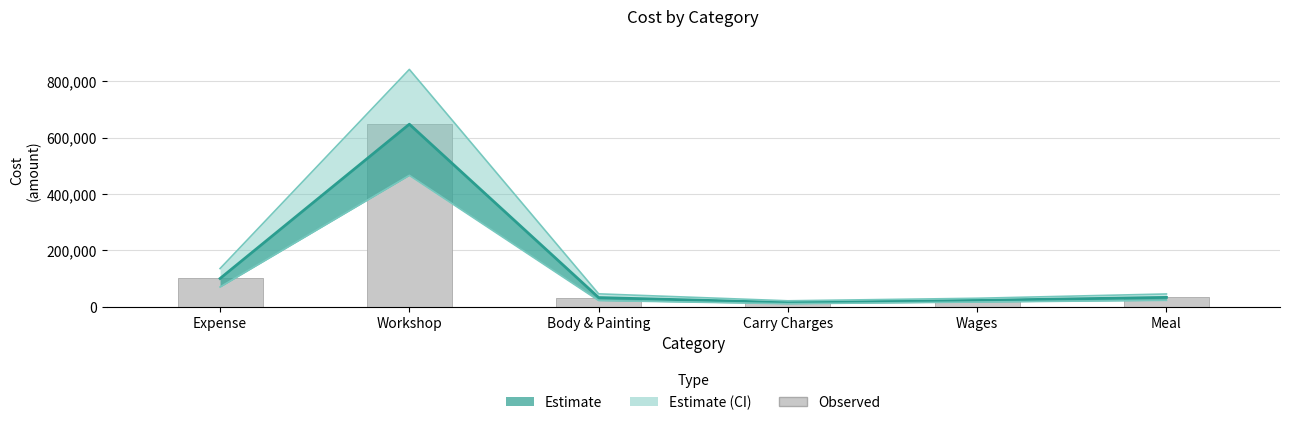

What is the change in value from Workshop to Carry Charges?

-632300